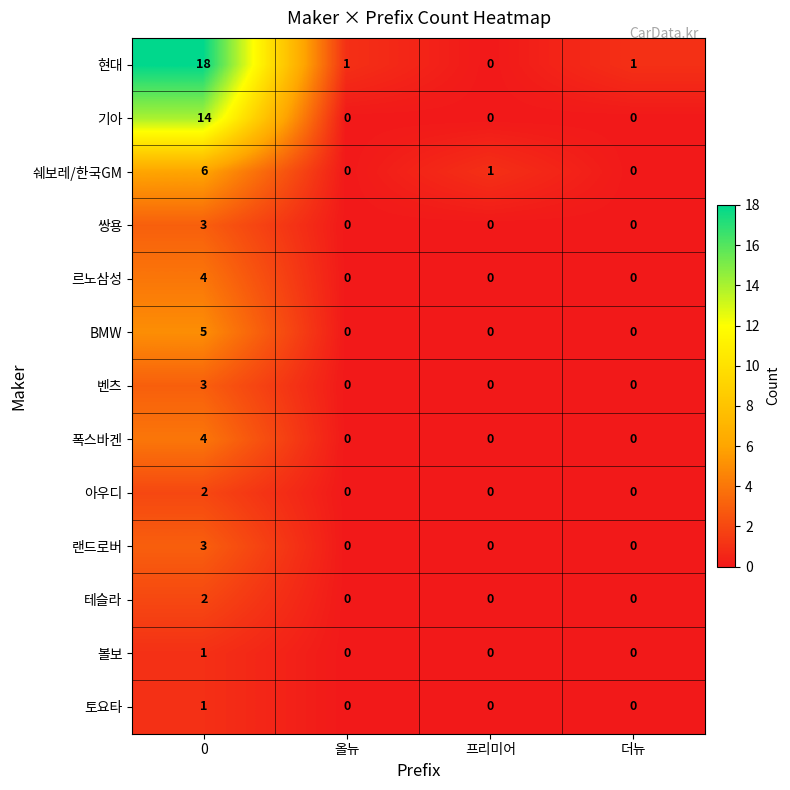

Is it true that 현대 equals 1 at 더뉴?

True